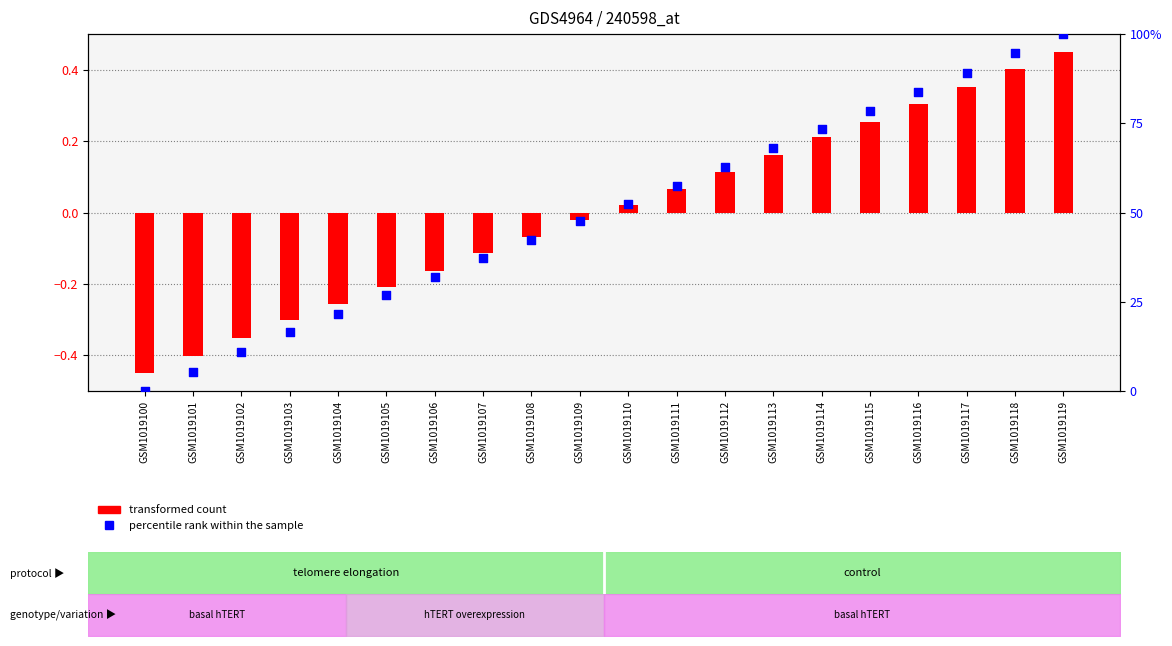

Which series has the largest total across all categories?

percentile rank within the sample